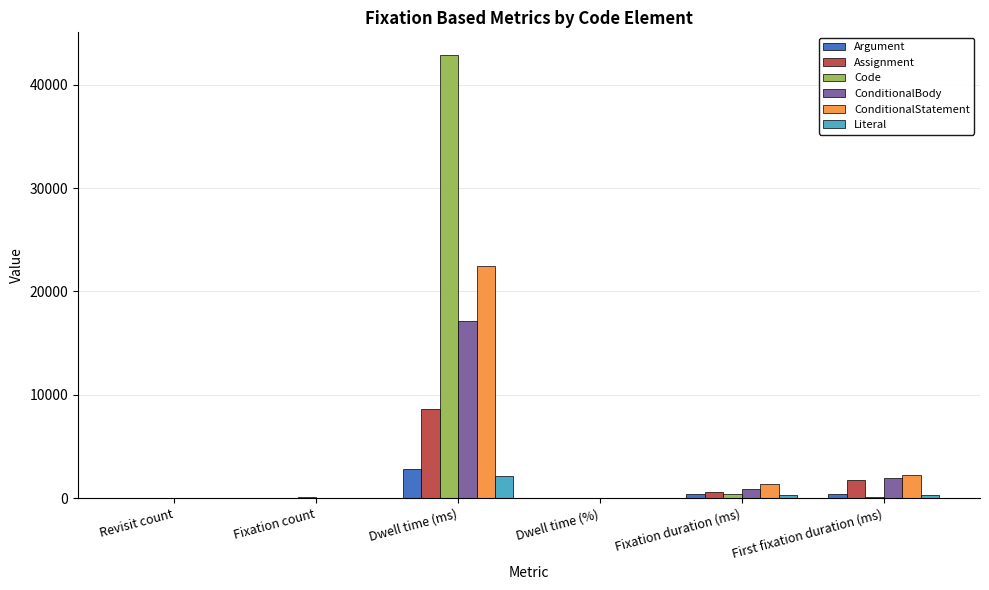

What is the maximum value for Literal?

2169.1